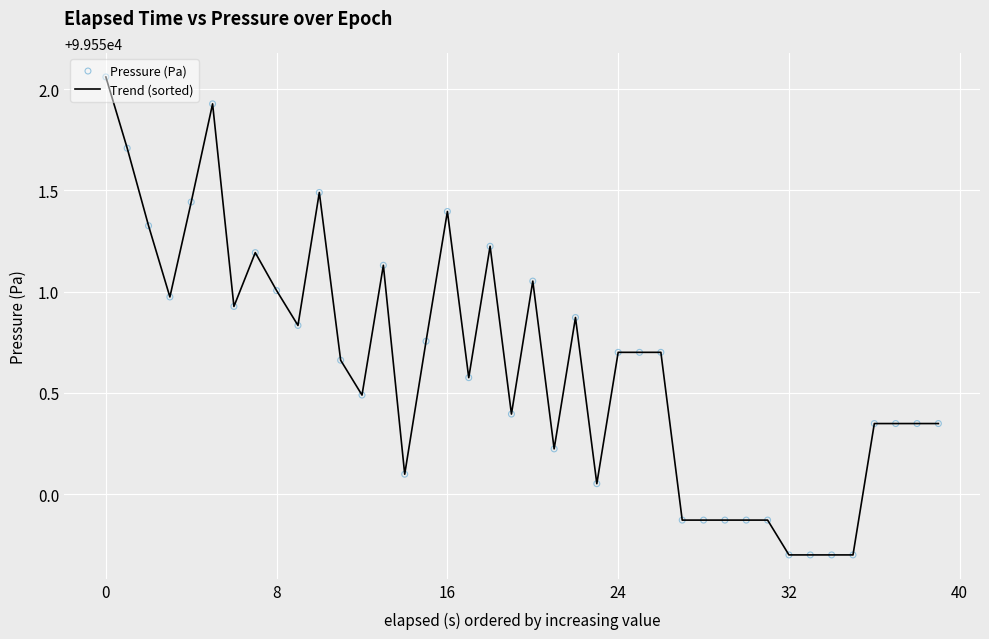

What is the minimum value shown in the chart?

99549.7